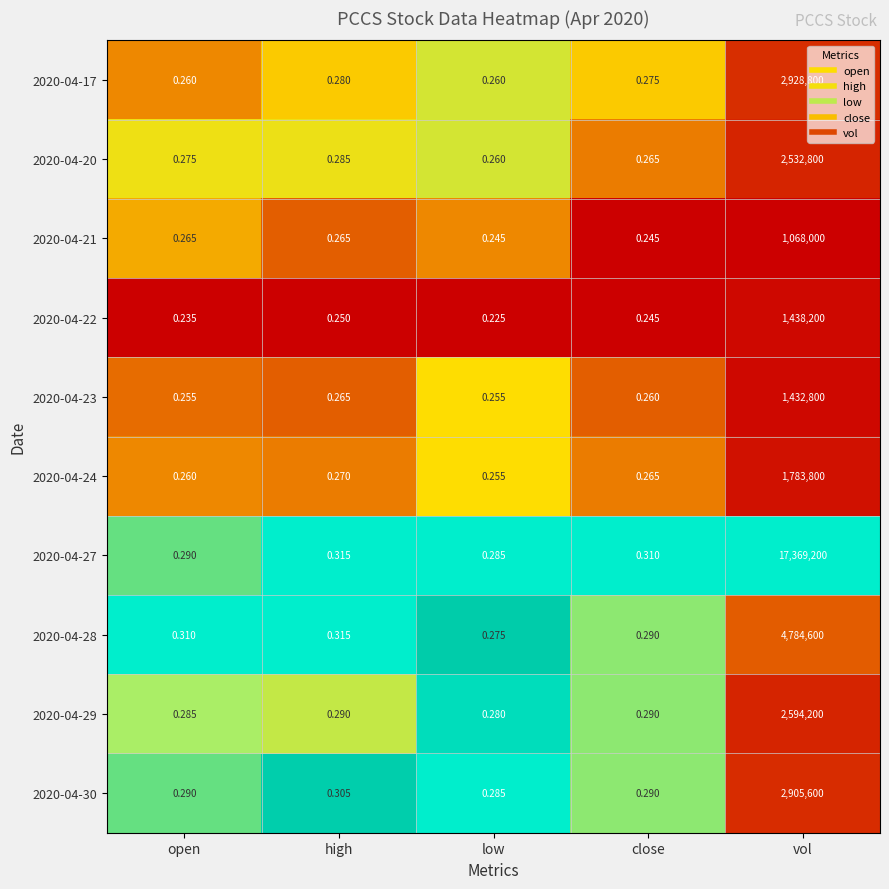

Which series changed the most between low and close?

2020-04-27